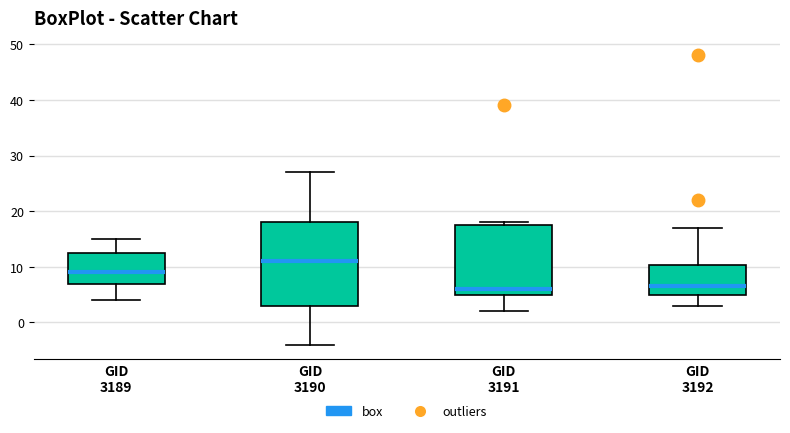

Reading left to right, transcribe this box plot: for each box, give where its median line is, the range the box spans, and where its two whiskers end, as read against the y-axis. The values are not printed on the chart, so give them approximately, as read against the axis.

GID 3189: median 9, box 7 to 13, whiskers 4 to 15
GID 3190: median 11, box 3 to 18, whiskers -4 to 27
GID 3191: median 6, box 5 to 18, whiskers 2 to 18 (just above the box's upper edge)
GID 3192: median 7, box 5 to 10, whiskers 3 to 17